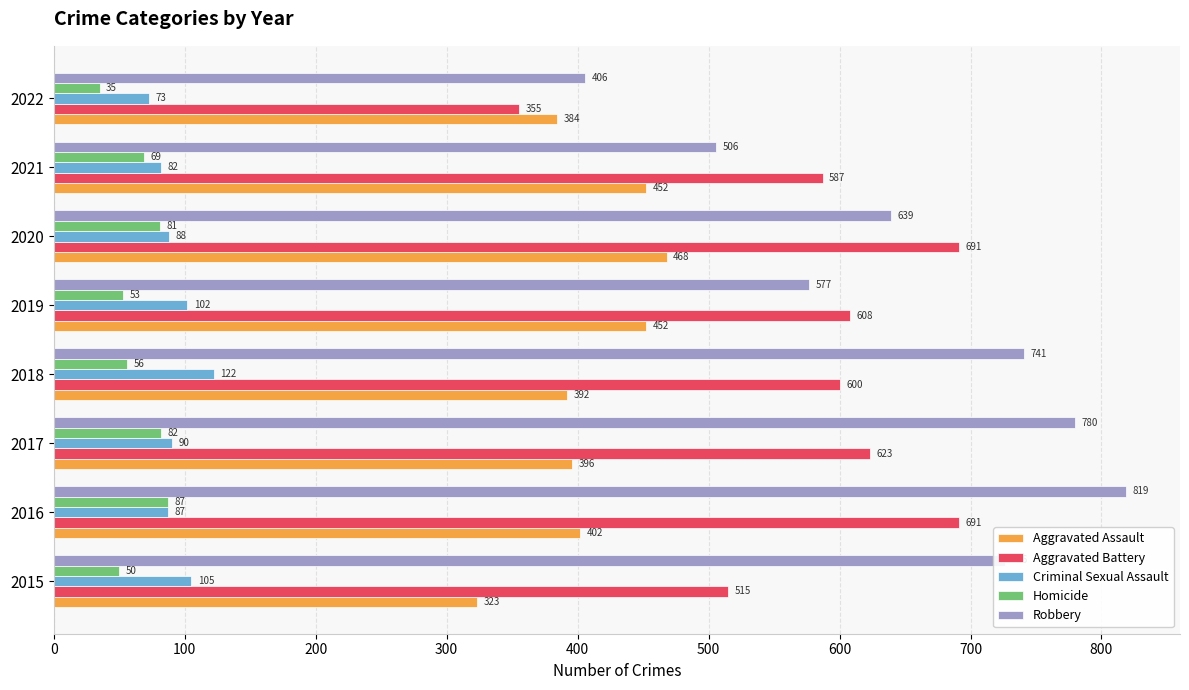

Which series has the largest total across all categories?

Robbery